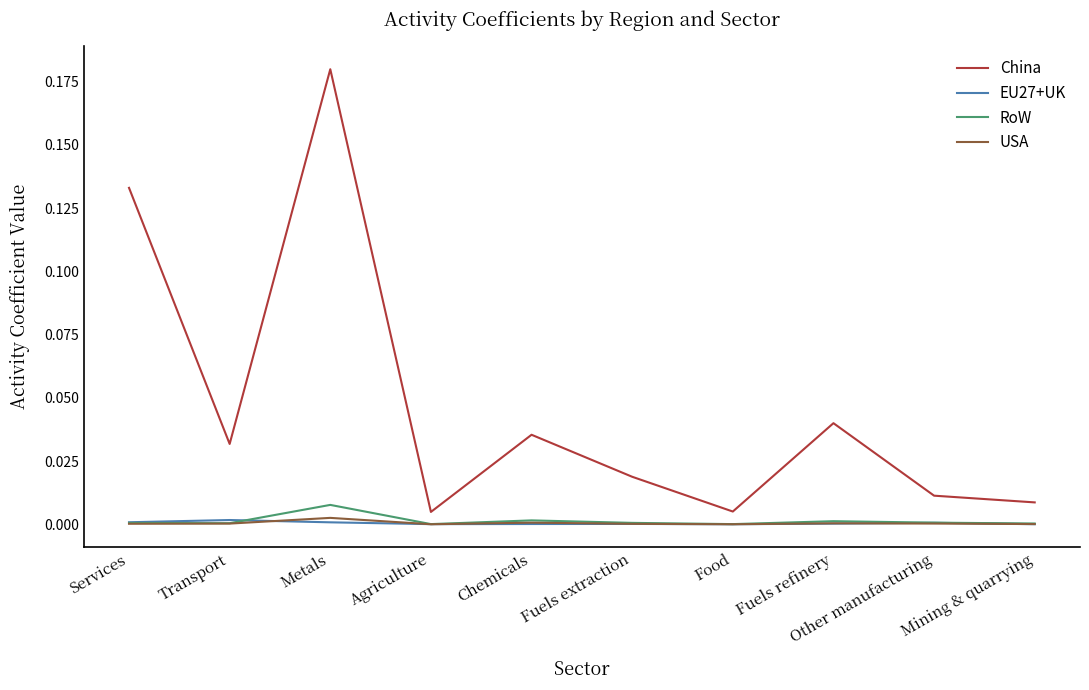

What position from the right is Transport?

9